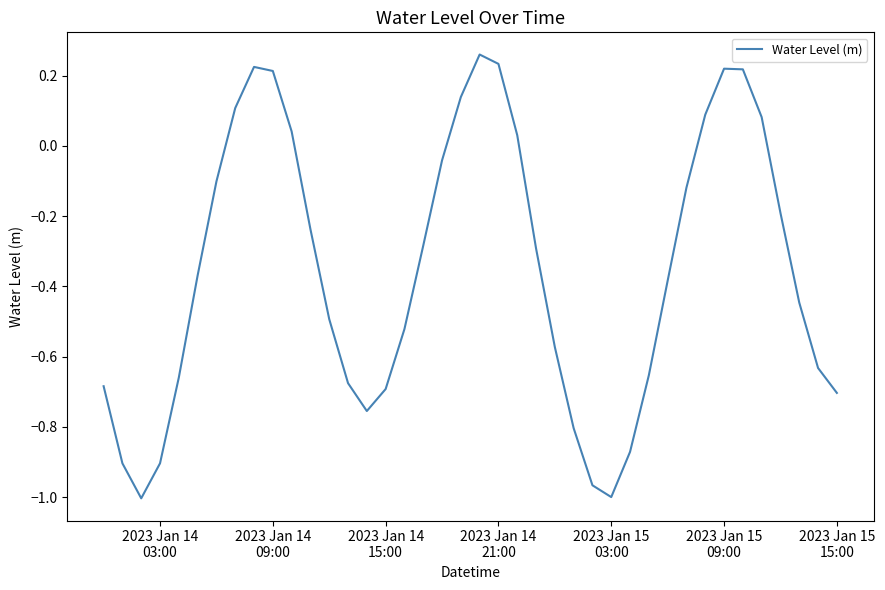

What is the difference between the maximum and minimum values?

1.3